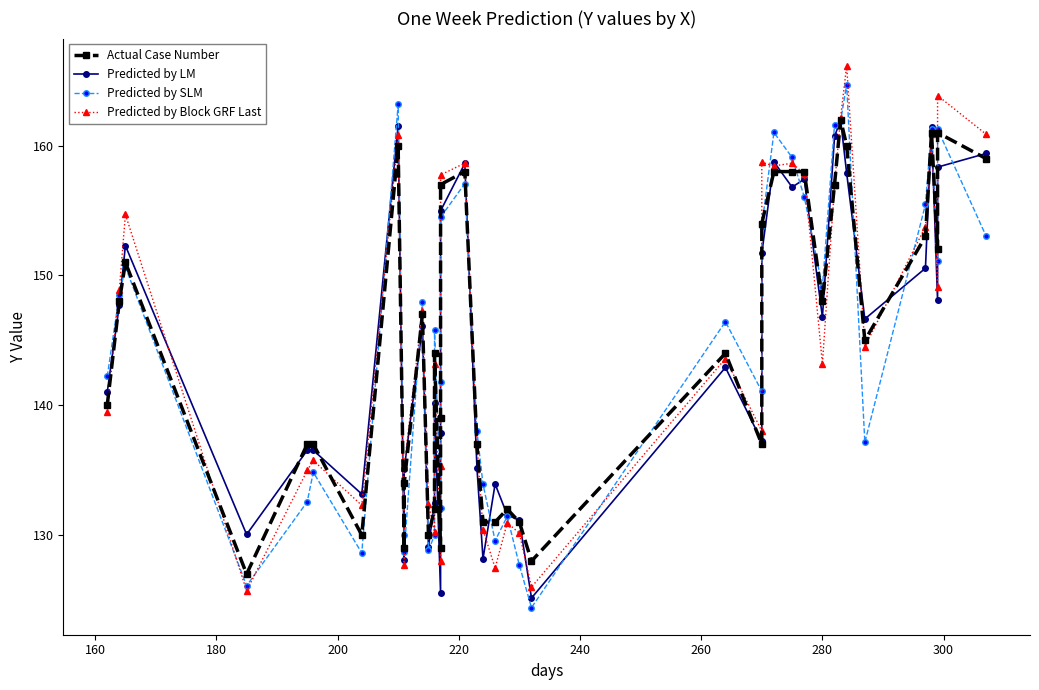

What are all the series names shown in the legend?

Actual Case Number, Predicted by LM, Predicted by SLM, Predicted by Block GRF Last